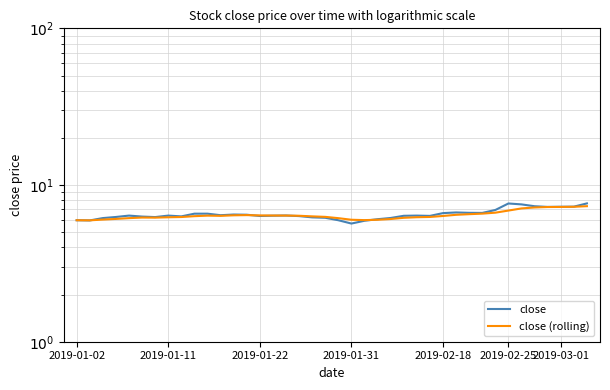

Between 18 and 26, which series saw the biggest shift?

close